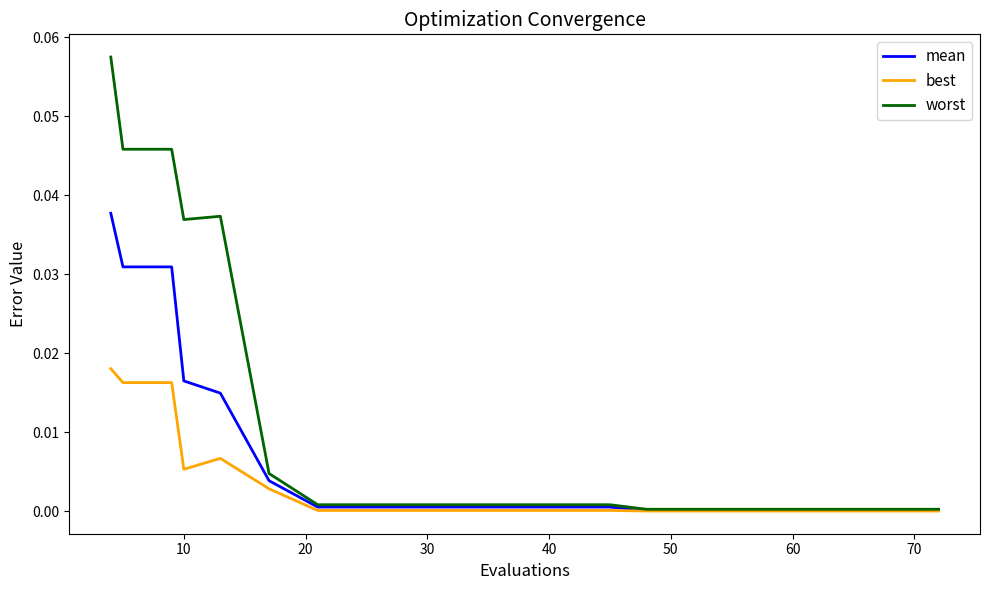

Rank the series by their average value, from lowest to highest.

best, mean, worst